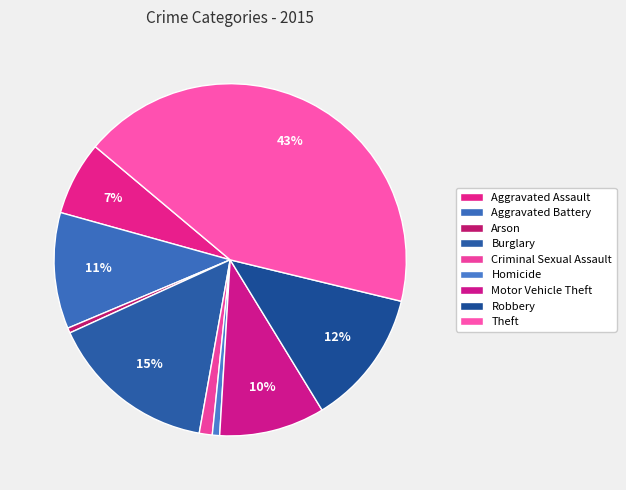

True or false: Aggravated Battery accounts for 24% of the total.

False